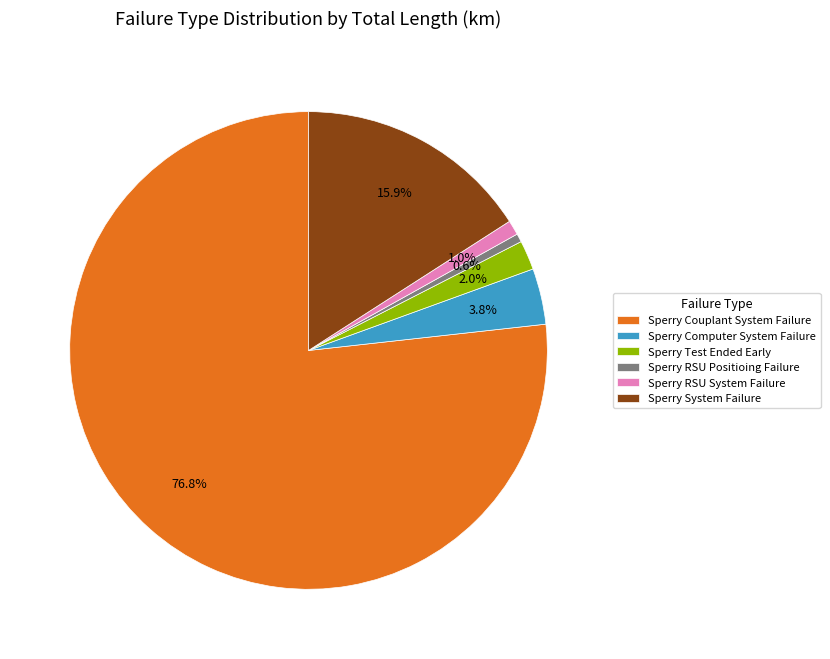

Count the number of slices in the pie.

6